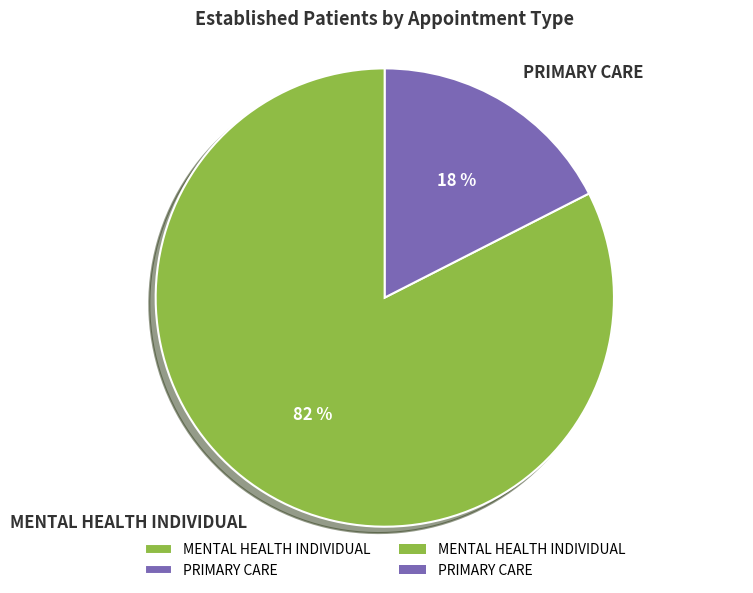

How many slices are in this pie chart?

2